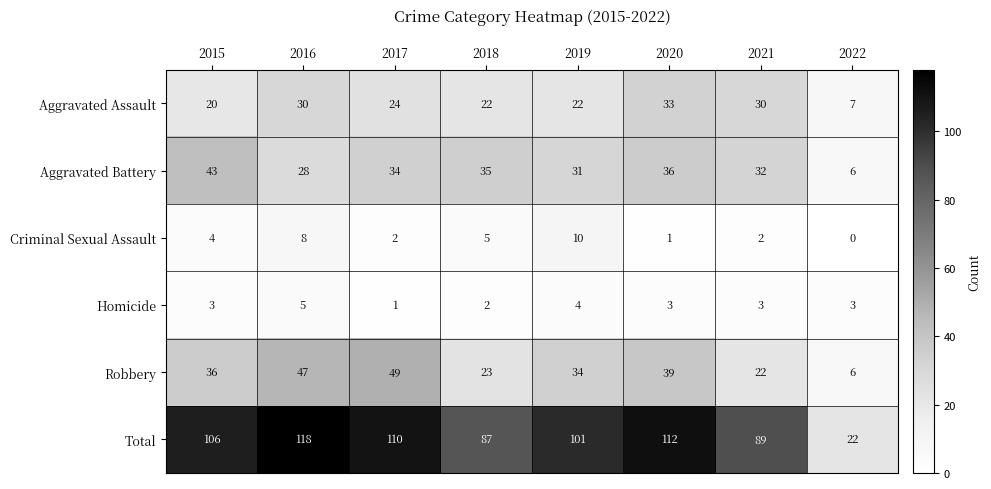

At which category does the chart reach its peak across all series?

2016